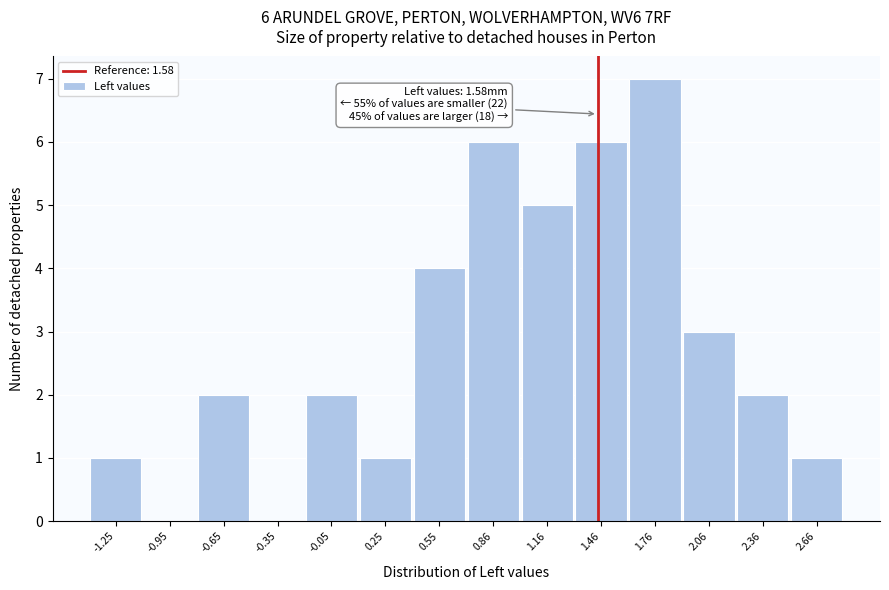

Reading left to right, transcribe all the data shown in this chart.

-1.25=1	-0.95=0	-0.65=2	-0.35=0	-0.05=2	0.25=1	0.55=4	0.86=6	1.16=5	1.46=6	1.76=7	2.06=3	2.36=2	2.66=1